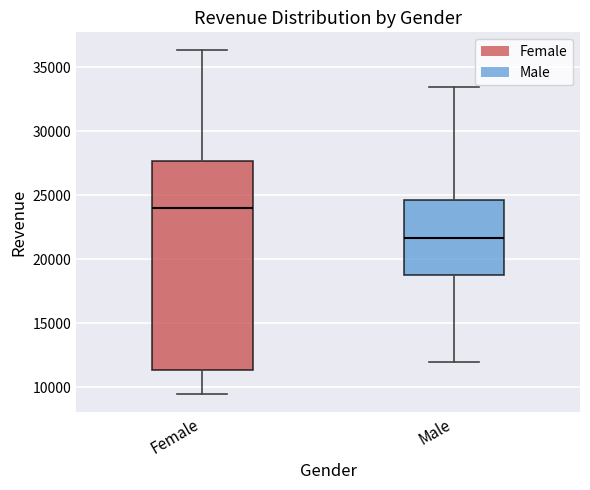

Where does the upper whisker of the box for Female end on the y-axis? The values are not printed on the chart, so give them approximately, as read against the axis.

36500